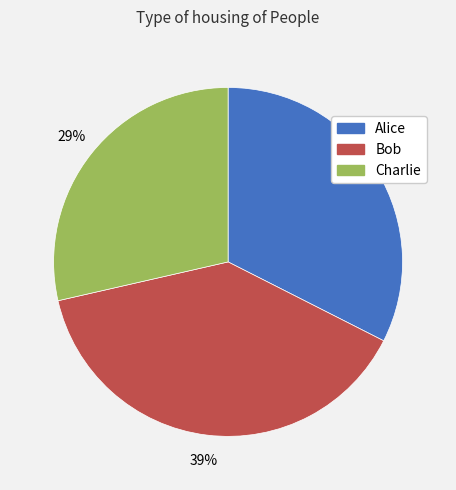

The Alice slice represents 32% of the pie. True or false?

True